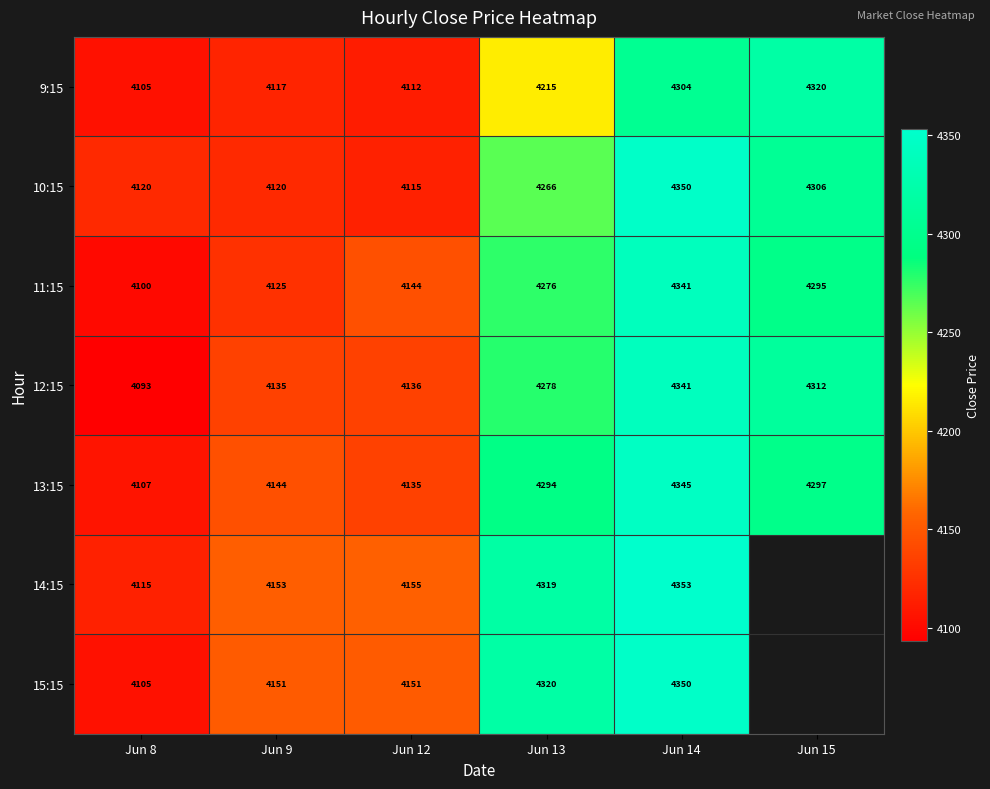

Is the value of 10:15 at Jun 8 greater than the value of 15:15 at Jun 8?

Yes